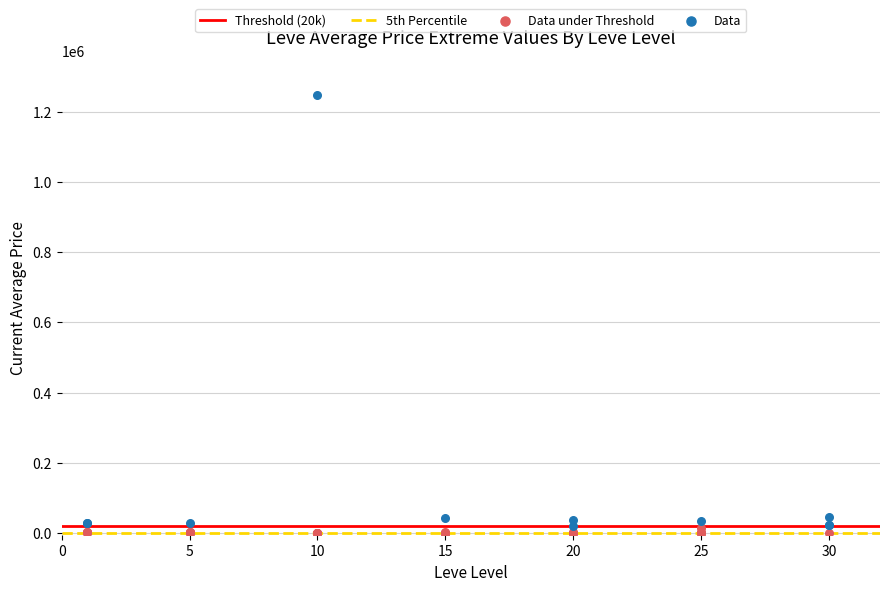

Which series has the largest Y range (max minus min)?

Data